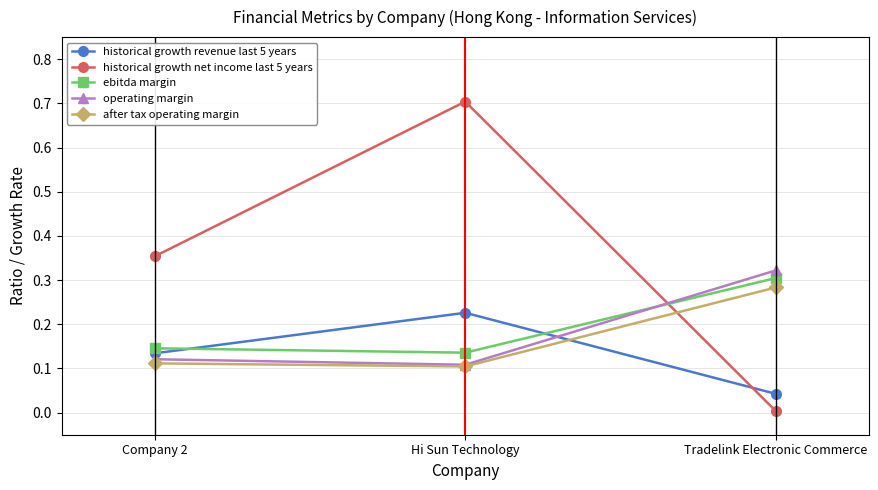

At which label is historical growth revenue last 5 years closest to 0?

Tradelink Electronic Commerce